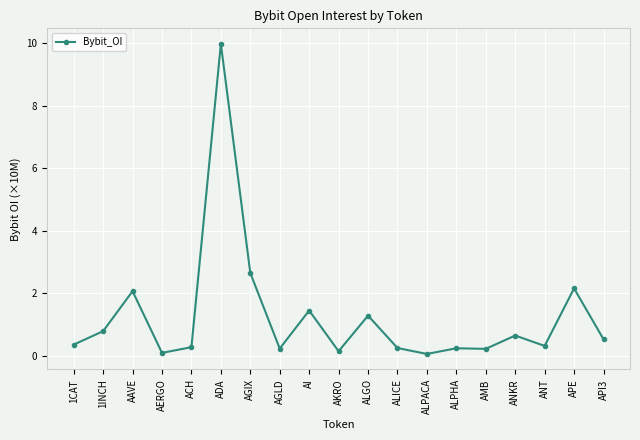

Does the chart display data point markers on the line(s)?

Yes